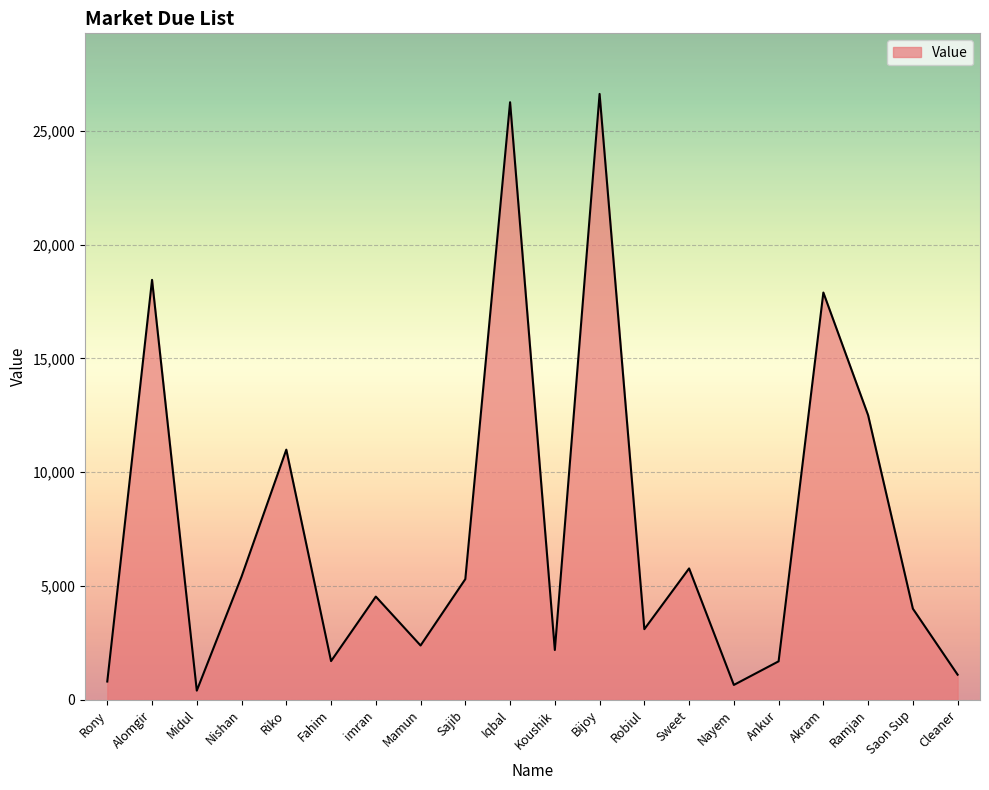

What is the difference between the maximum and minimum values?

26218